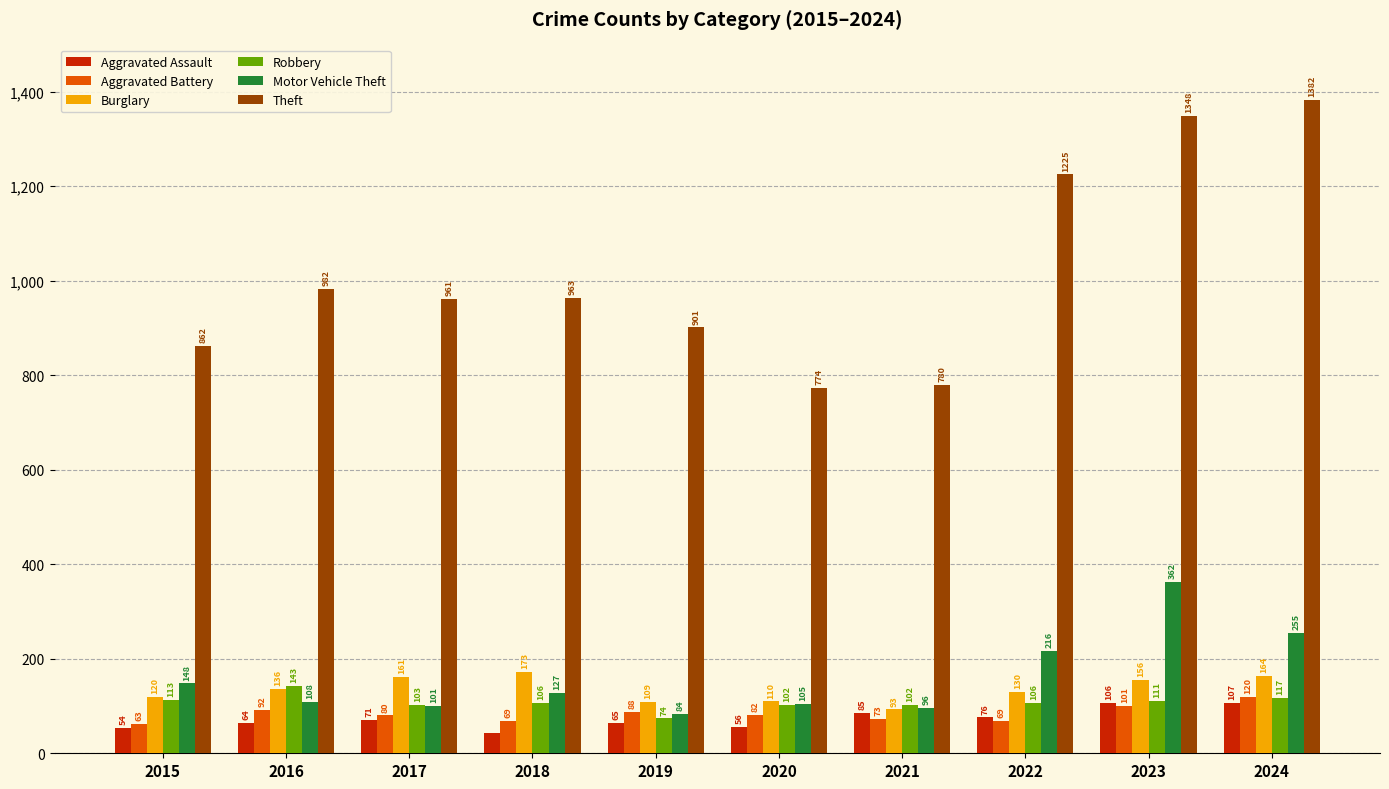

What is the greatest value displayed?

1382